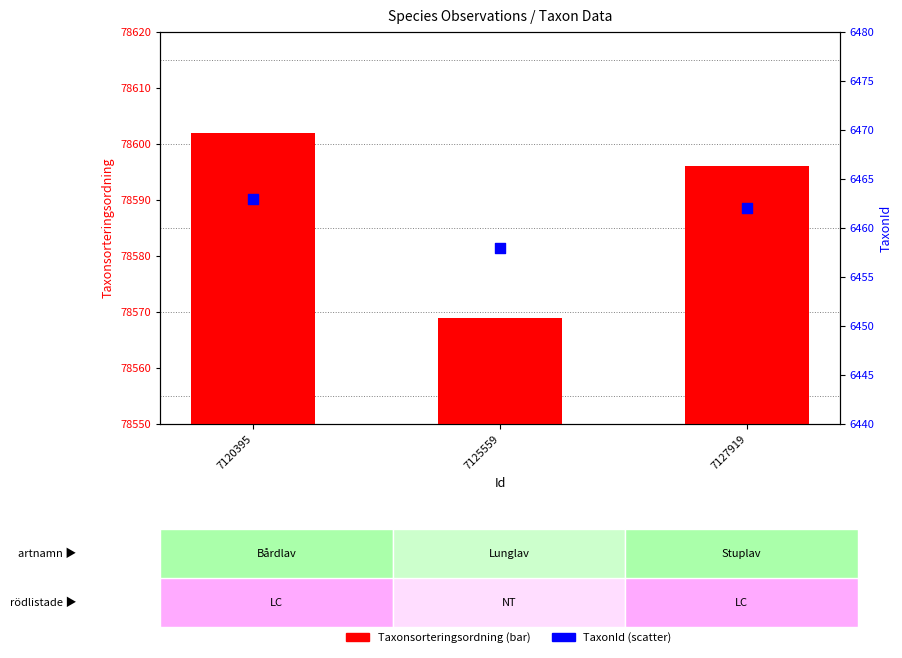

Which series has the widest spread of Y values?

Taxonsorteringsordning